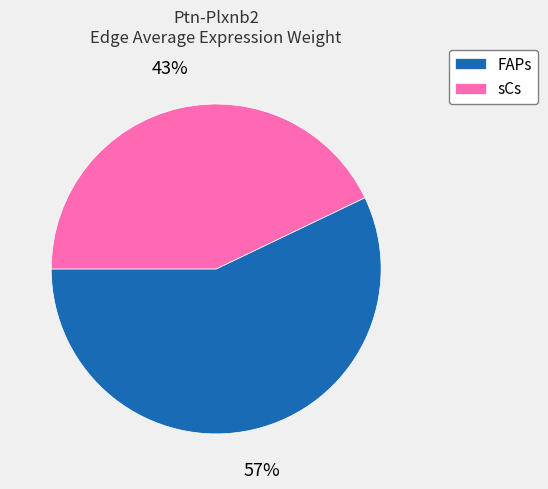

True or false: FAPs accounts for 57% of the total.

True